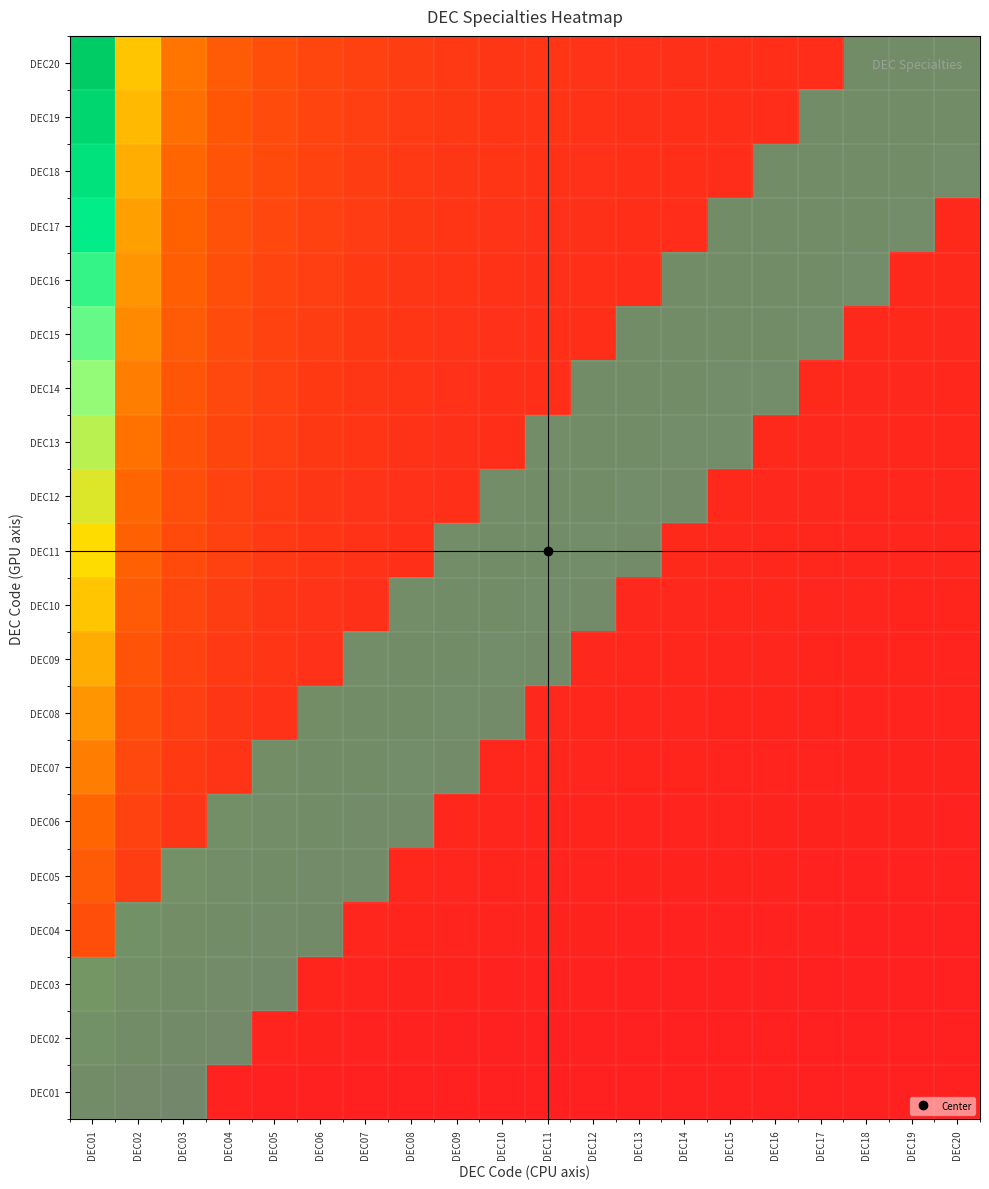

List the labels in order of DEC08 value, smallest first.

DEC01, DEC02, DEC03, DEC04, DEC05, DEC11, DEC12, DEC13, DEC14, DEC15, DEC16, DEC17, DEC18, DEC19, DEC20, DEC06, DEC07, DEC08, DEC09, DEC10